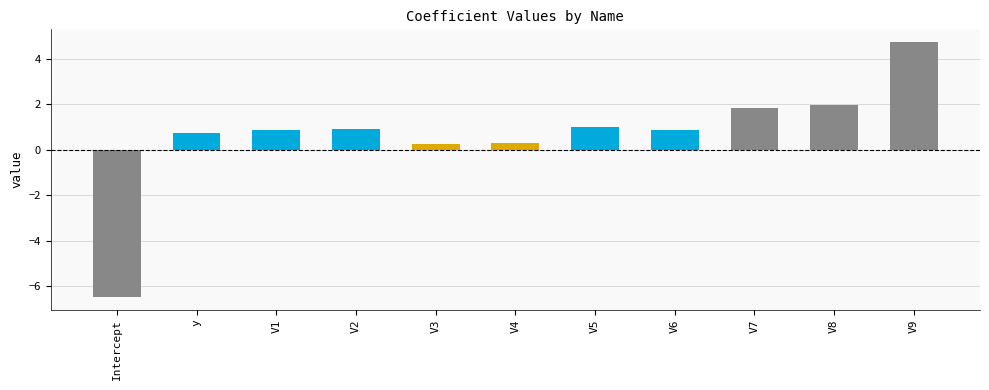

How many data points are less than 0?

1